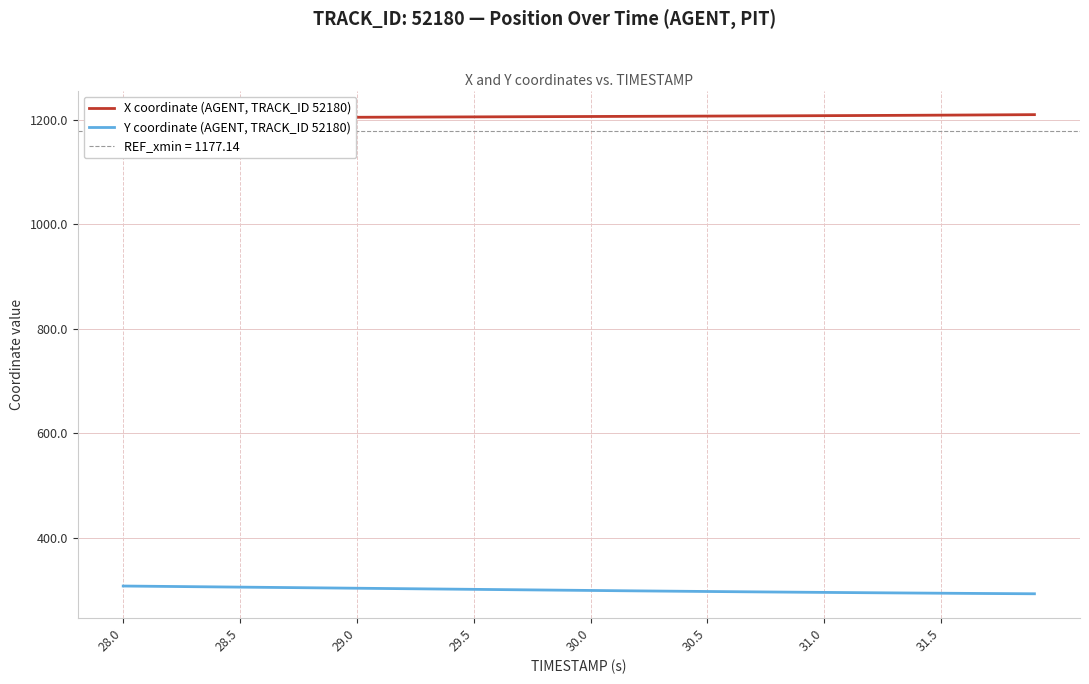

At 28.0, list the series in order from smallest to largest.

Y coordinate (AGENT, TRACK_ID 52180), X coordinate (AGENT, TRACK_ID 52180)